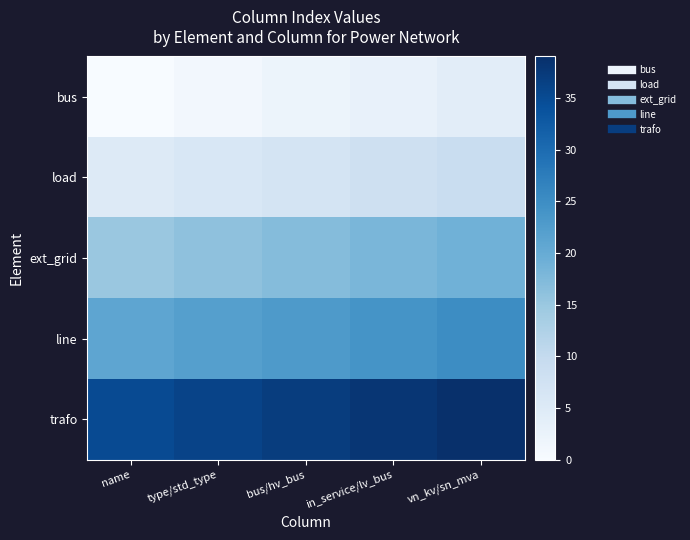

Which series has the largest total across all categories?

trafo